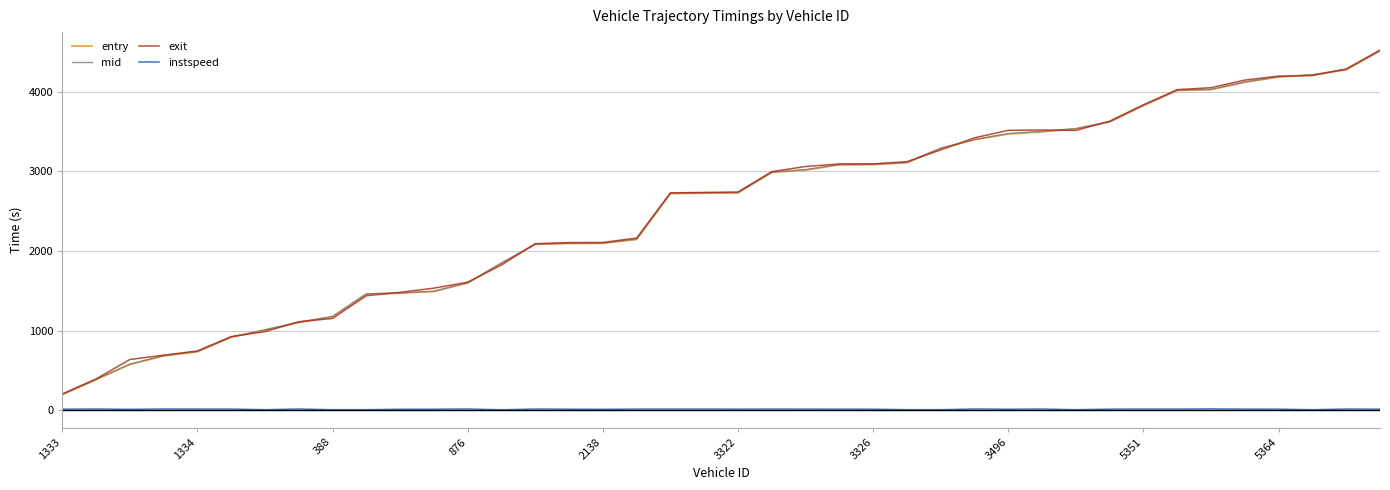

Which series has the widest spread of values?

exit